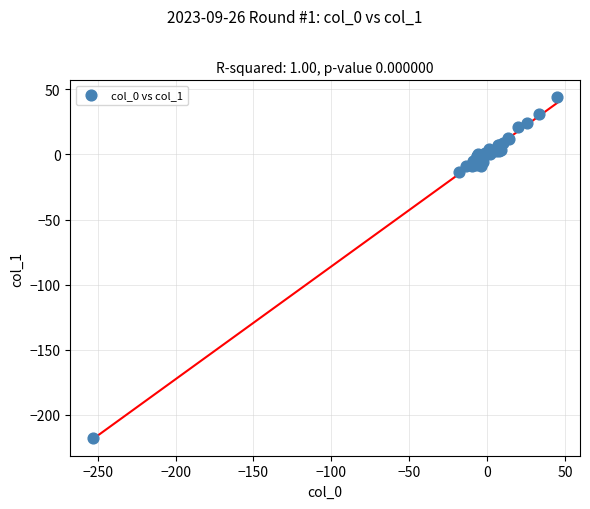

What Y value in the scatter plot is closest to -86?

-13.4